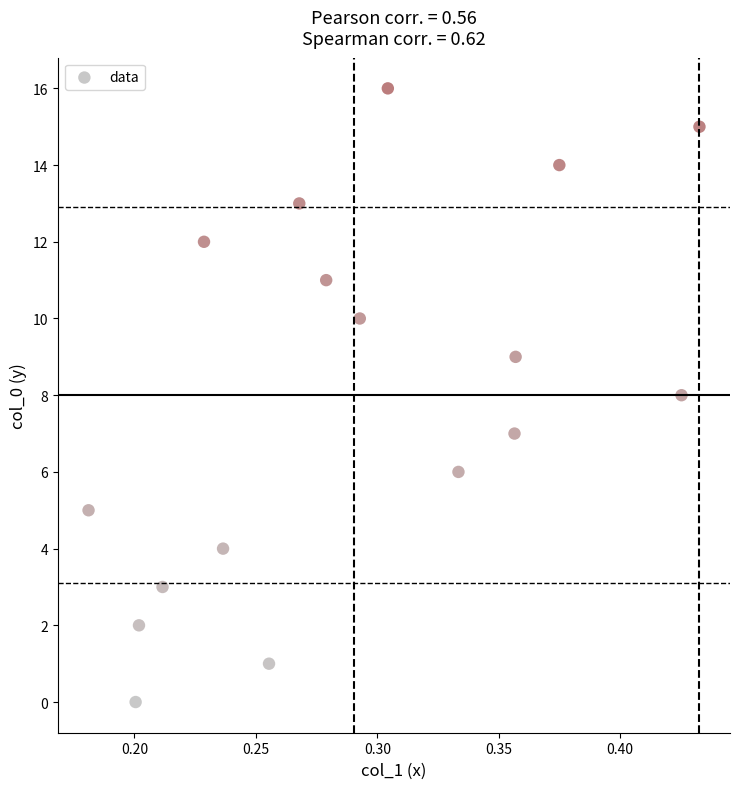

What is the range of Y values (max minus min)?

16